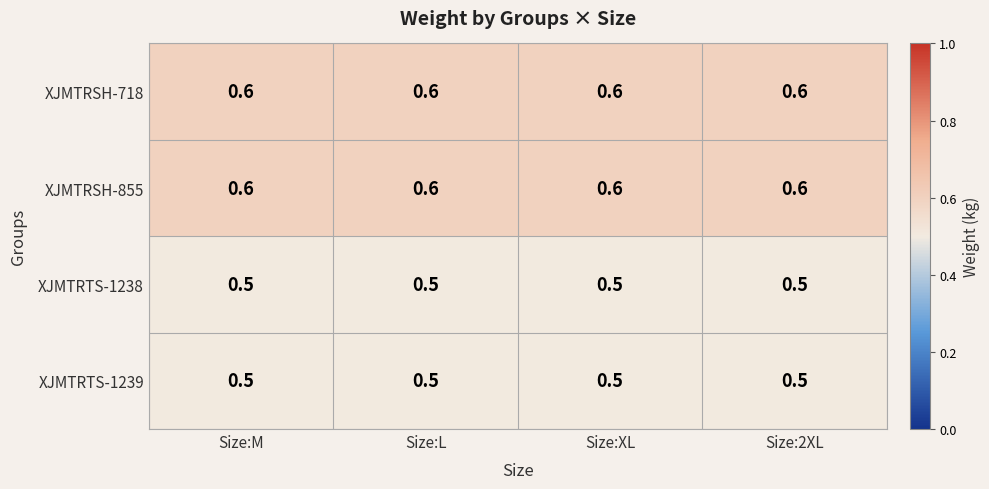

What is the total value across all series at Size:M?

2.2